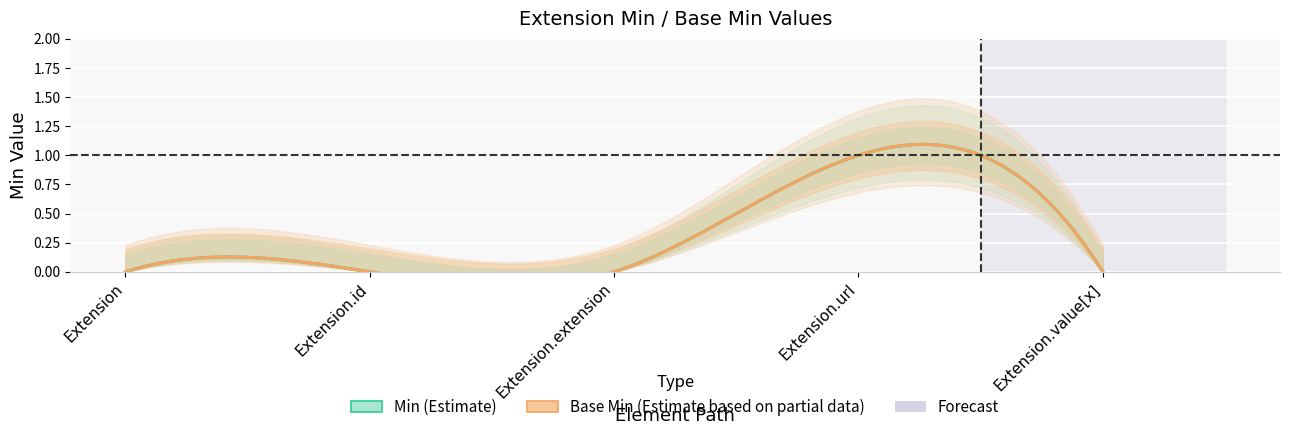

Which series has the largest range (max minus min)?

Min